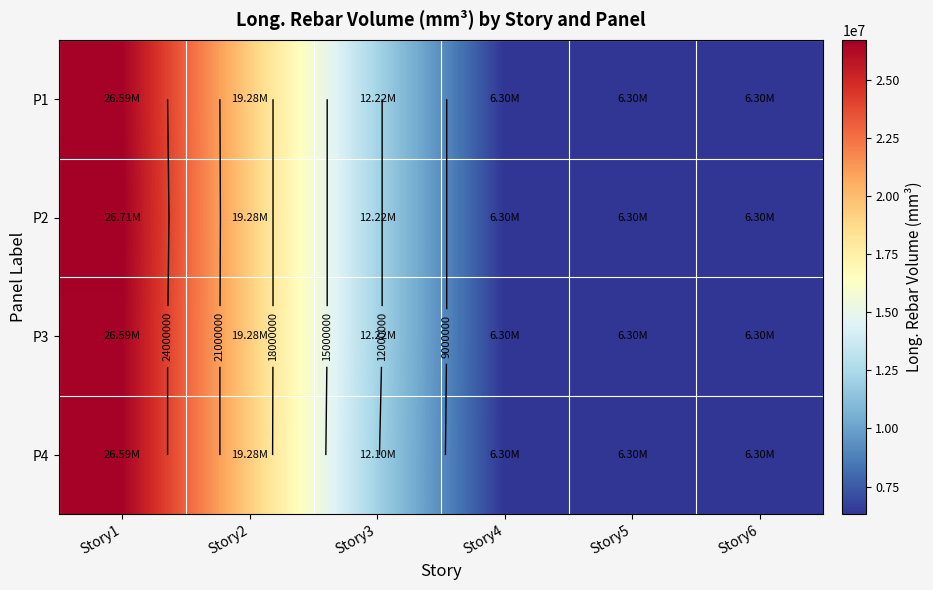

The value of P3 at Story6 is 9452320. True or false?

False